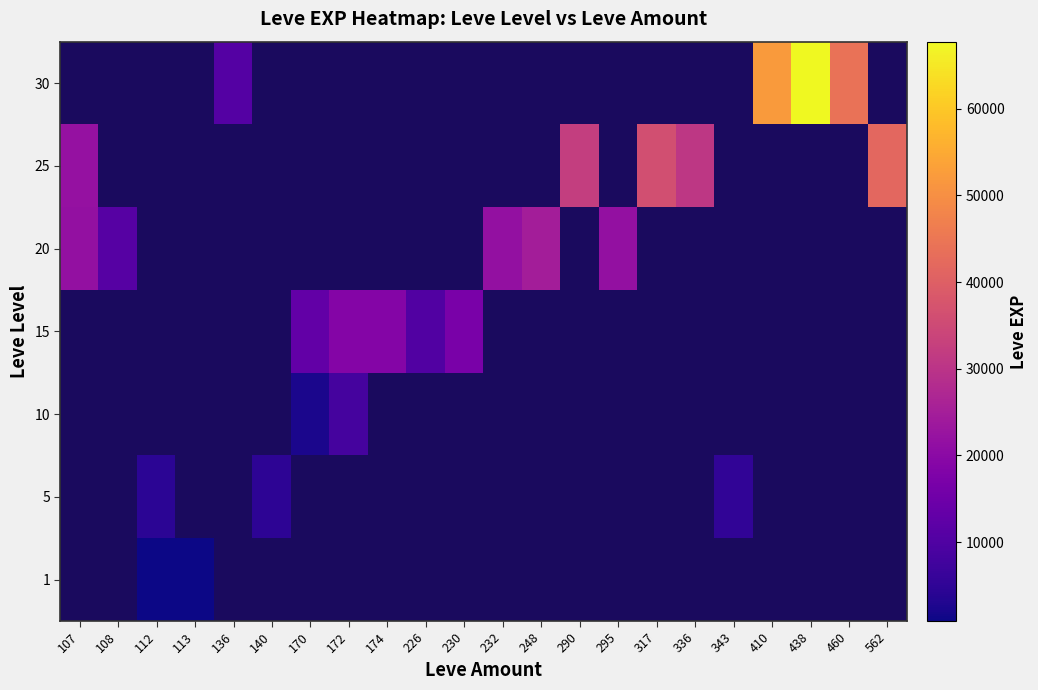

List the series in order of their peak value, highest first.

25, 30, 1, 5, 10, 15, 20